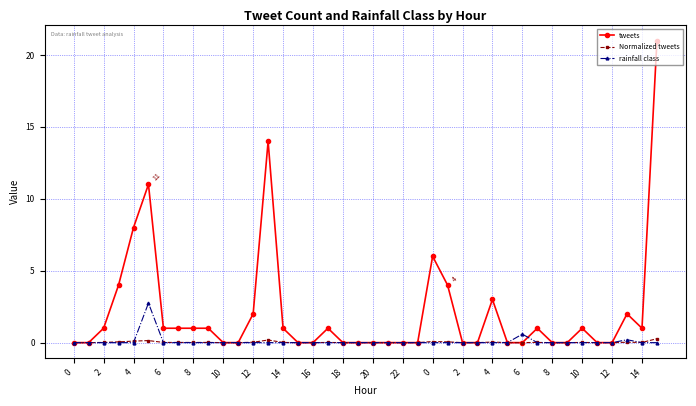

Which series has the widest spread of values?

tweets